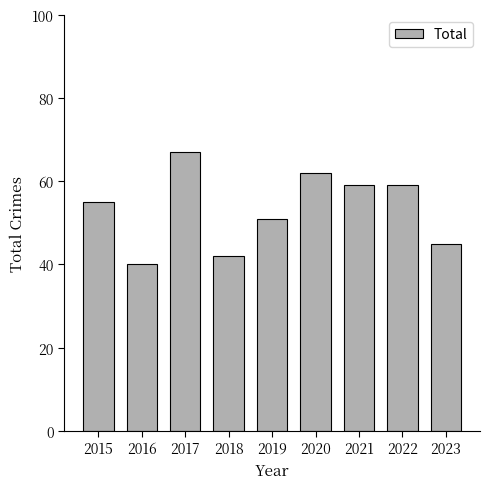

How many bars are there in total?

9